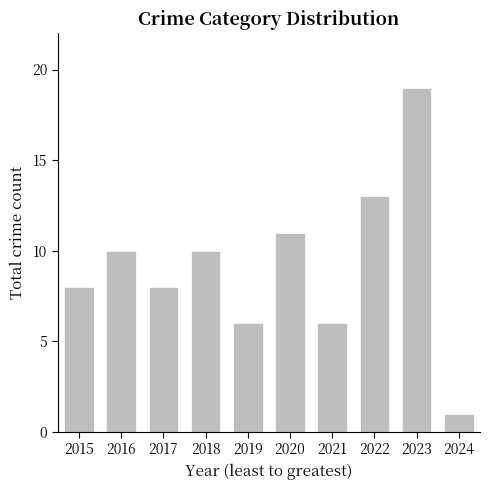

True or false: the data shows 8 at 2015.

True